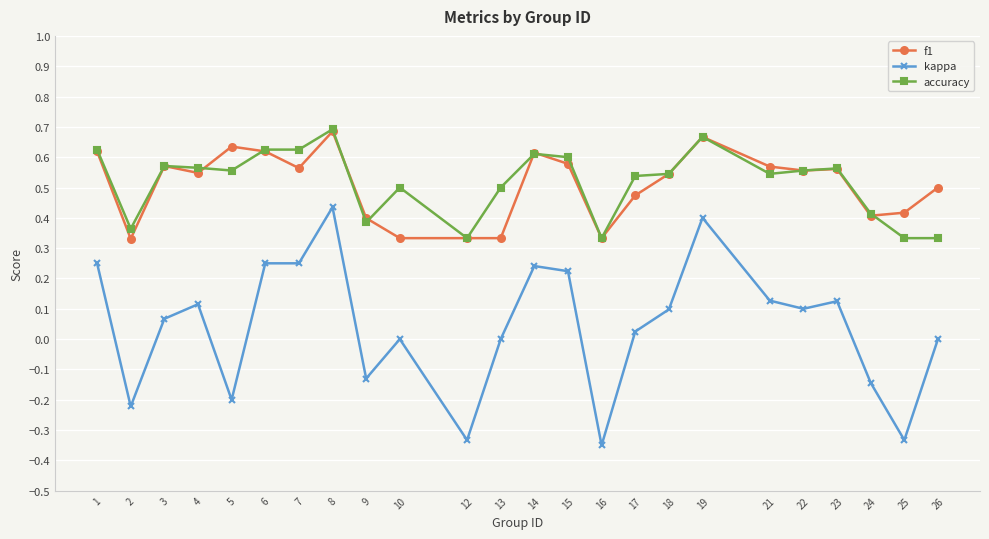

How many categories are shown in the chart?

24